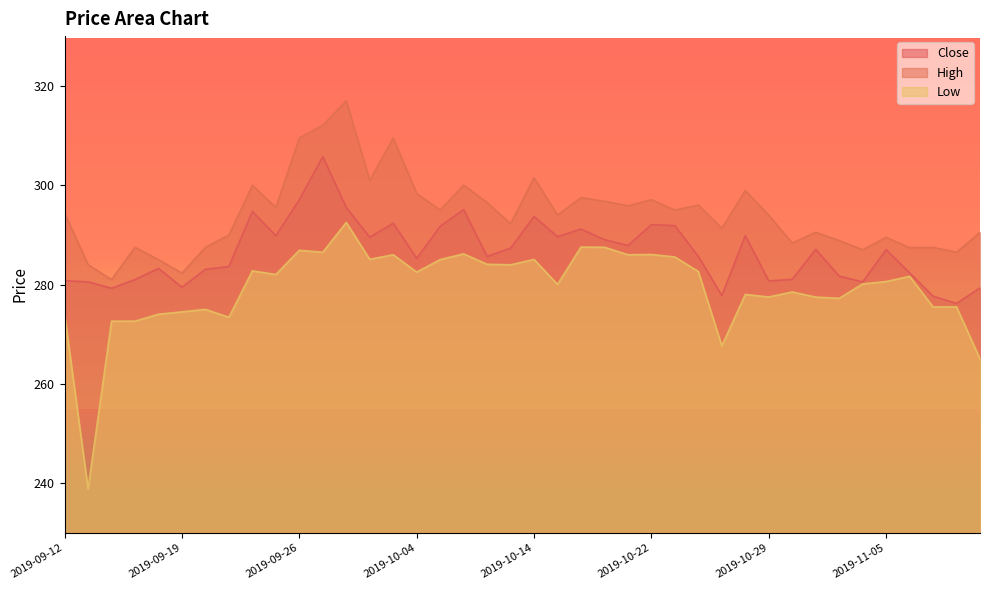

Is it true that Low equals 265.0 at 2019-11-11?

True